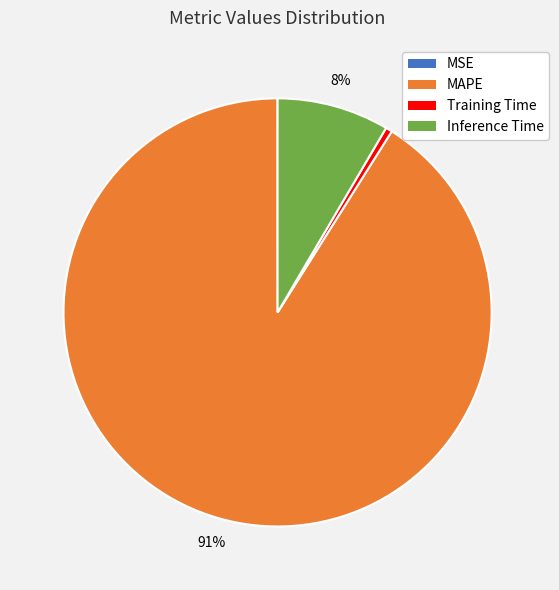

Is there any slice that represents more than half of the pie?

Yes